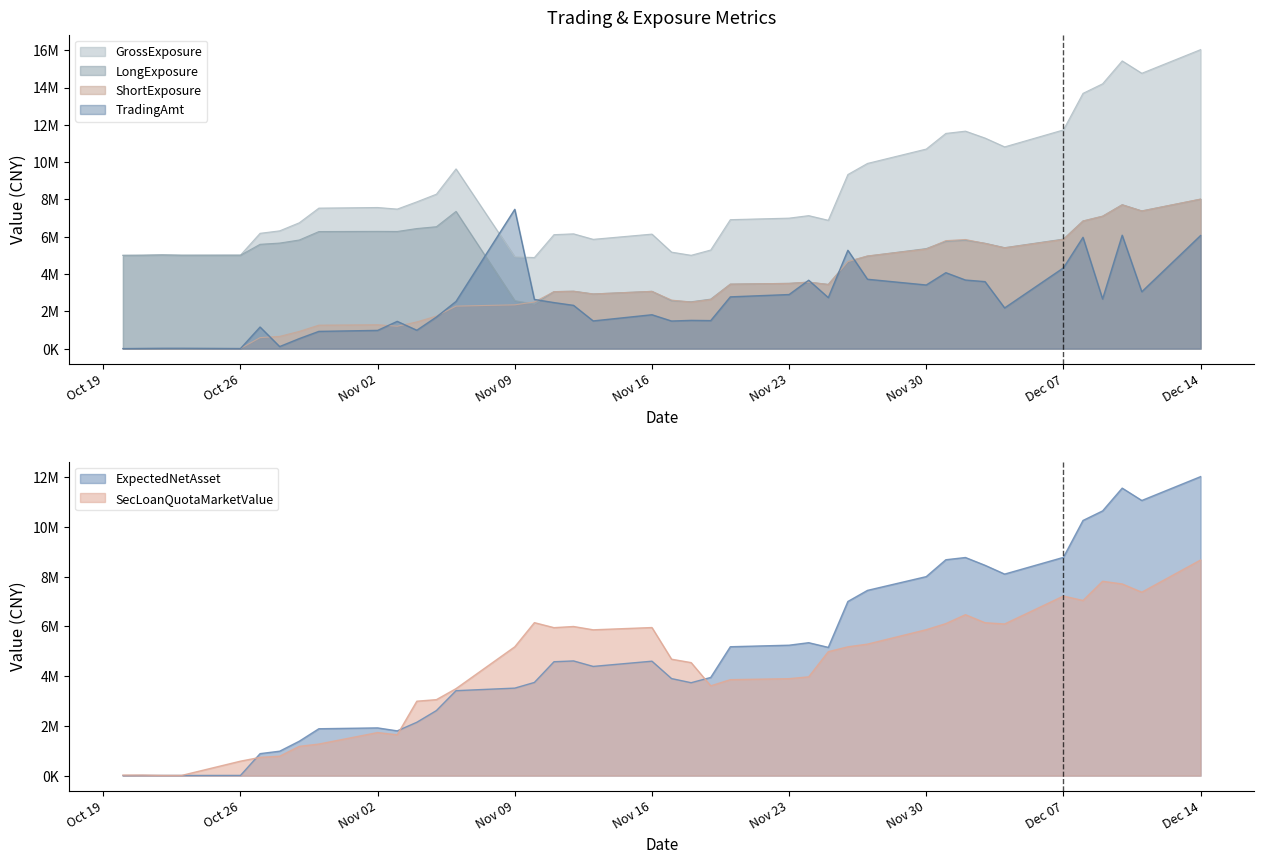

Reading right to left, what are all the values shown in this chart?

TradingAmt: 6062821.5	3049415.0	6080274.3	2662619.4	5967454.2	4329206.6	2181409.5	3591522.8	3677067.6	4071007.0	3411070.9	3718965.0	5273612.7	2734964.5	3666348.8	2899630.5	2774937.6	1501499.0	1514065.0	1479059.7	1816035.0	1484566.7	2318893.7	2467897.0	2636308.0	7467893.8	2529489.2	1692702.0	985446.5	1461232.0	976878.0	923814.0	536475.0	109550.0	1157384.0	2715.0	17037.0	16279.0	8372.0	0.0
LongExposure: 8012904.7	7384221.7	7715637.3	7099432.7	6843485.9	5871794.6	5411674.0	5648905.2	5810836.0	5748843.3	5362612.4	4961234.7	4664166.4	3440573.4	3565666.2	3498255.0	3457154.0	2653272.0	2511048.0	2569628.1	3070353.1	2930350.2	3077375.2	3055696.2	2383698.1	2570589.0	7357931.5	6535559.5	6438300.7	6280963.1	6285828.2	6275629.8	5823791.9	5659252.7	5593088.7	5008837.8	5006834.0	5023612.1	5006655.1	5002000.1
ShortExposure: 8019054.3	7379551.8	7711081.3	7099884.4	6843736.5	5853951.3	5405406.2	5641097.6	5850046.2	5790293.2	5337695.2	4968638.6	4671319.5	3440280.0	3565366.0	3498255.0	3457154.0	2633842.0	2492359.0	2603710.0	3069553.0	2929550.0	3076575.0	3054896.0	2499807.0	2347489.0	2278880.0	1745406.0	1431800.0	1200903.0	1280378.0	1257619.0	923262.0	655703.0	589889.0	5738.0	4234.0	4256.0	4255.0	0.0
GrossExposure: 16031959.0	14763773.5	15426718.6	14199317.1	13687222.4	11725745.9	10817080.1	11290002.8	11660882.2	11539136.5	10700307.6	9929873.3	9335485.9	6880853.4	7131032.2	6996510.0	6914308.0	5287114.0	5003407.0	5173338.1	6139906.1	5859900.2	6153950.2	6110592.2	4883505.1	4918078.0	9636811.5	8280965.5	7870100.7	7481866.1	7566206.2	7533248.8	6747053.9	6314955.7	6182977.7	5014575.8	5011068.0	5027868.1	5010910.1	5002000.1
ExpectedNetAsset: 12028581.5	11069327.8	11566621.9	10649826.5	10265604.8	8780927.0	8108109.3	8461646.5	8775069.3	8685439.7	8006542.8	7452957.9	7006979.2	5160420.0	5348049.0	5247382.5	5185731.0	3950763.0	3738538.5	3905565.0	4604329.5	4394325.0	4614862.5	4582344.0	3749710.5	3521233.5	3418320.0	2618109.0	2147700.0	1801354.5	1920567.0	1886428.5	1384893.0	983554.5	884833.5	8607.0	6351.0	6384.0	6382.5	0.0
SecLoanQuotaMarketValue: 8674262.3	7379551.8	7711081.3	7819008.4	7046446.5	7224821.3	6101316.2	6150772.6	6474374.2	6116244.2	5871229.2	5290522.6	5182432.5	4986732.0	3974756.0	3900768.0	3860810.0	3612822.0	4547050.0	4684152.0	5957853.0	5866525.0	5999613.0	5953239.0	6154719.0	5183209.0	3499990.0	3056986.0	2994640.0	1643933.0	1732878.0	1270279.0	1177472.0	781913.0	734799.0	581926.0	9445.0	9527.0	22041.0	21781.0